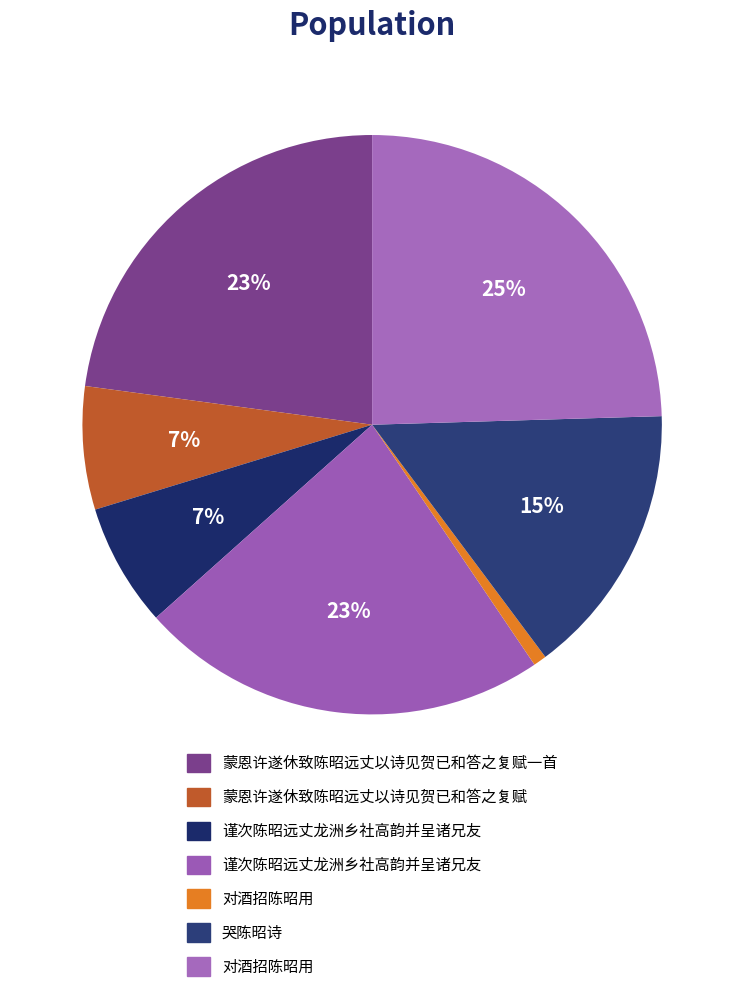

Which category has the smallest portion of the pie?

对酒招陈昭用